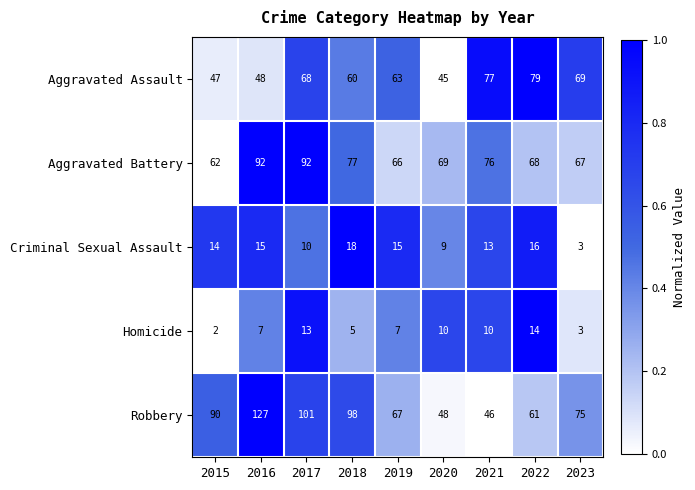

The Aggravated Battery series shows 69 at 2020. True or false?

True